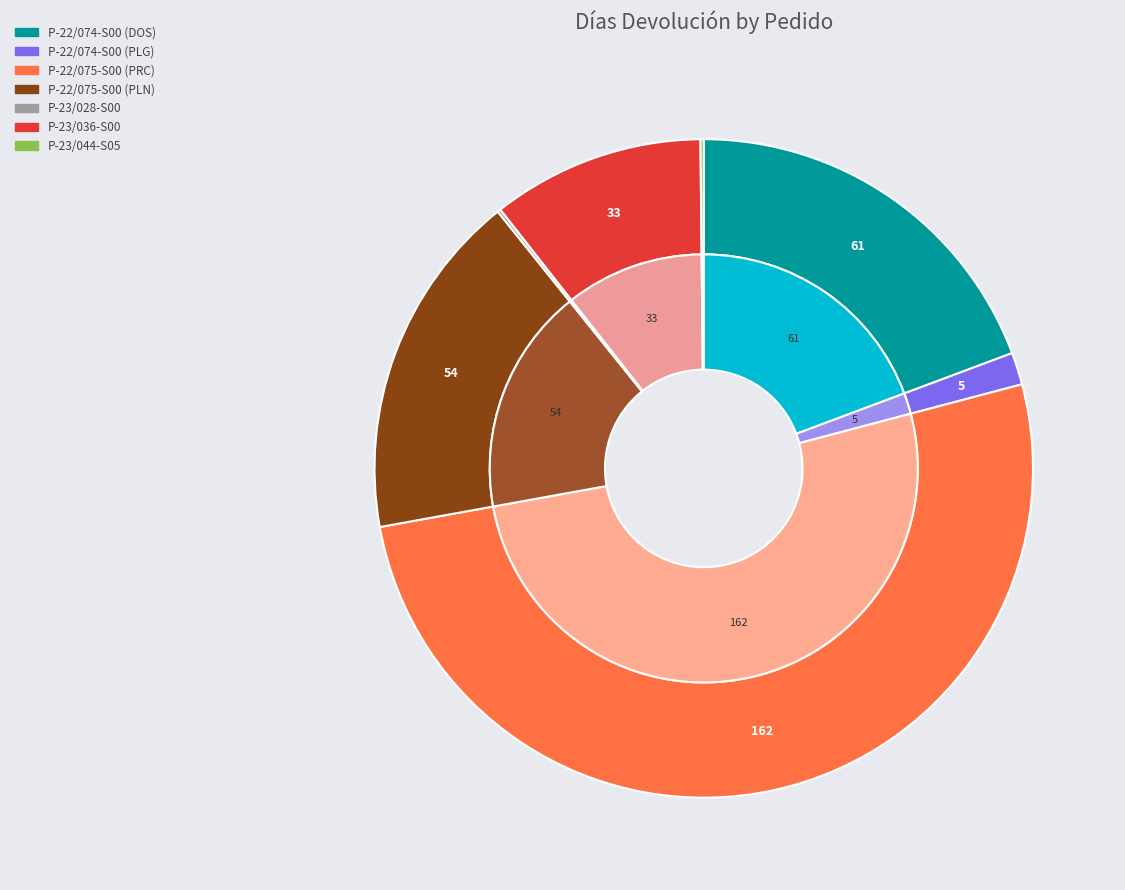

Combined, what portion of the pie is P-22/074-S00 (DOS) and P-22/075-S00 (PLN)?

36.5%